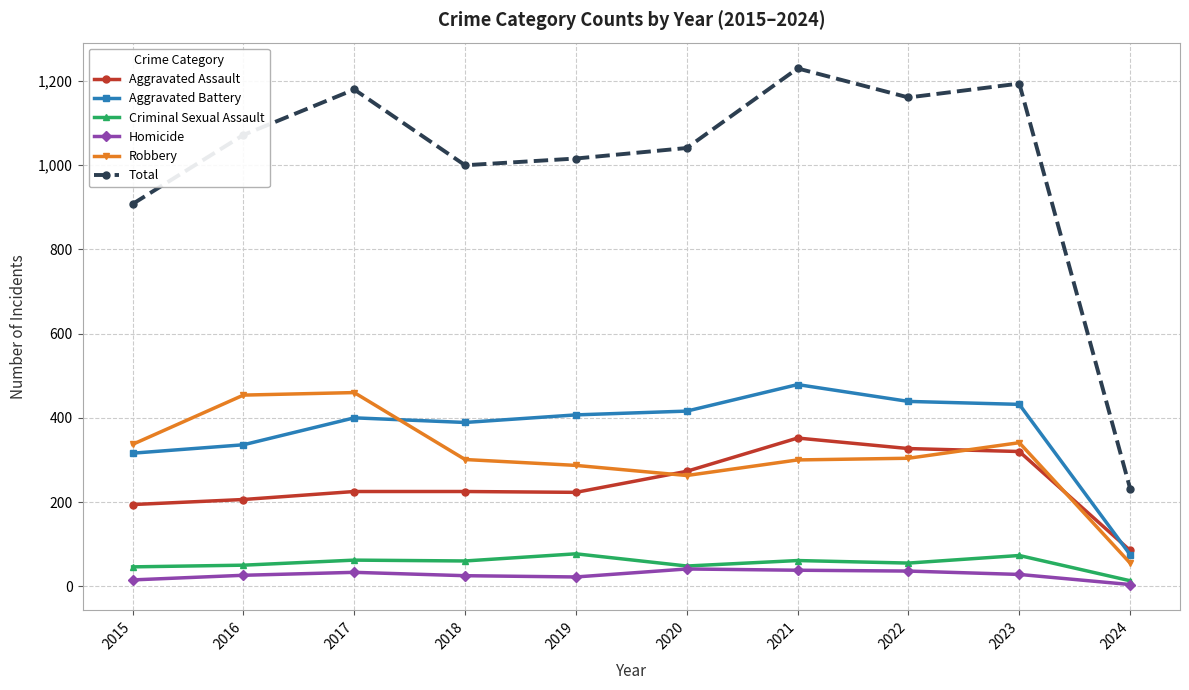

Is it true that Robbery equals 300 at 2021?

True